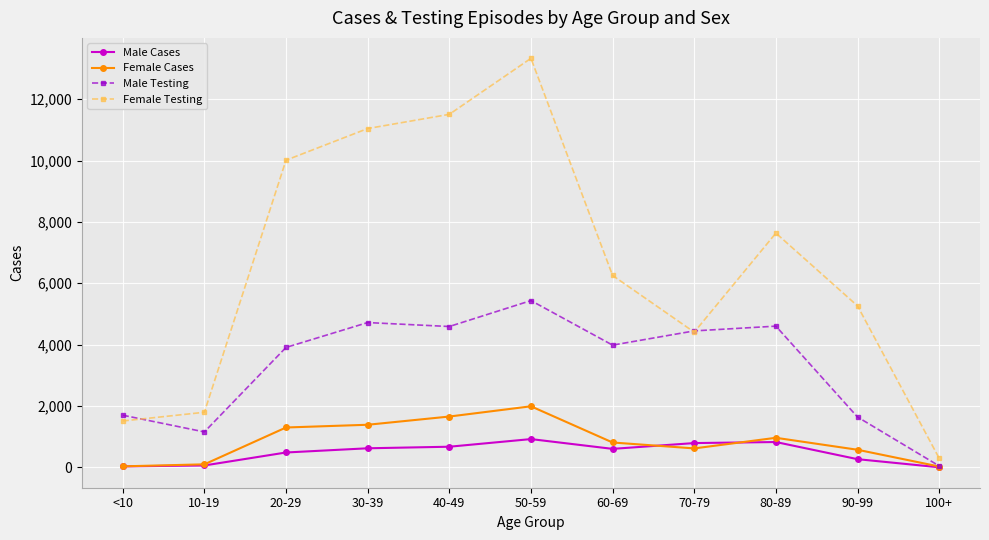

True or false: Male Testing has more than 1 points higher than both neighbors.

True